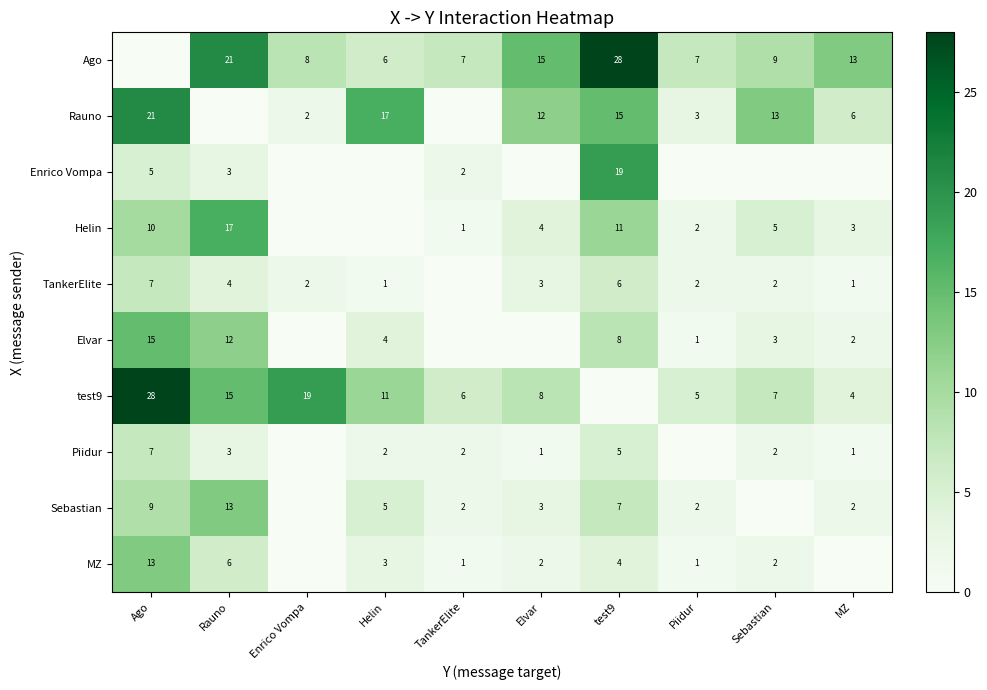

Which has a higher value, Sebastian or TankerElite?

Sebastian